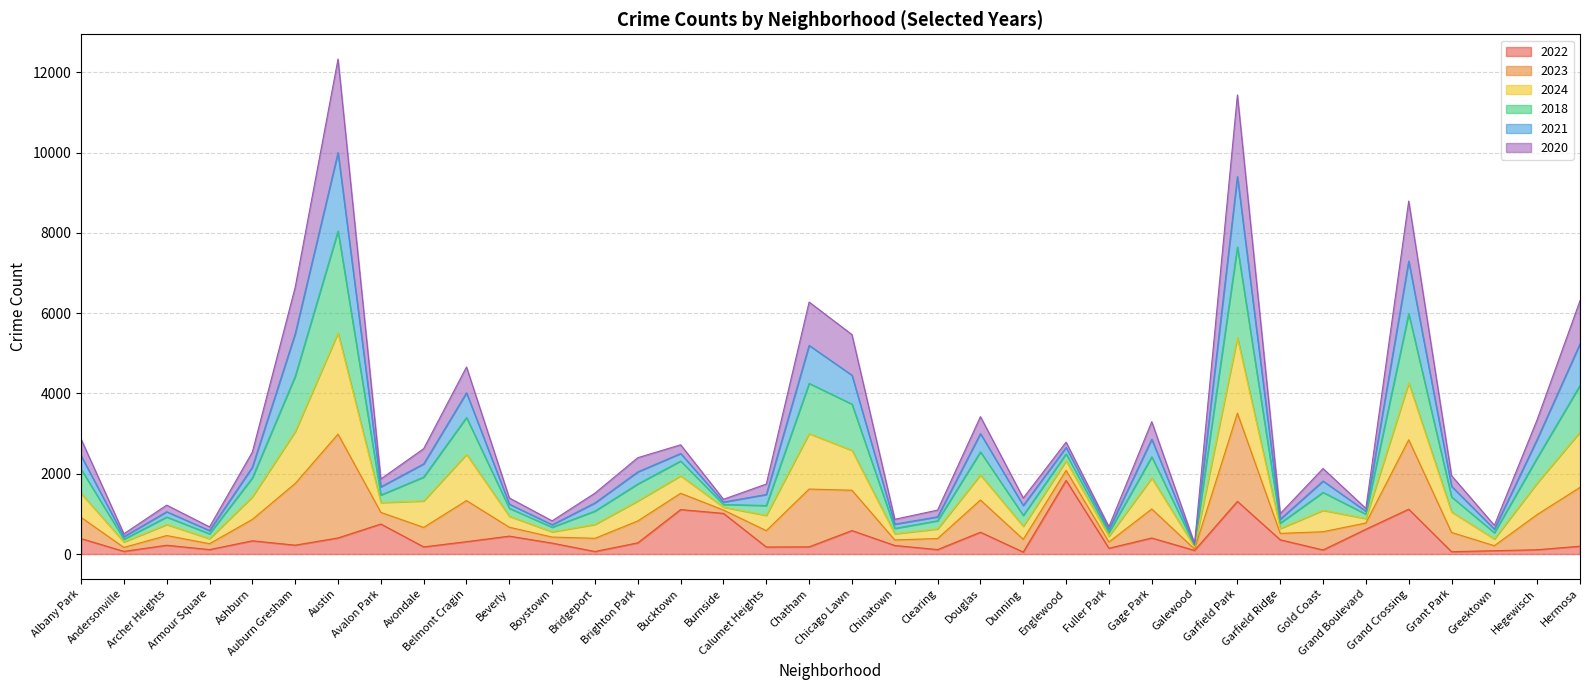

Does the chart display data point markers on the line(s)?

No